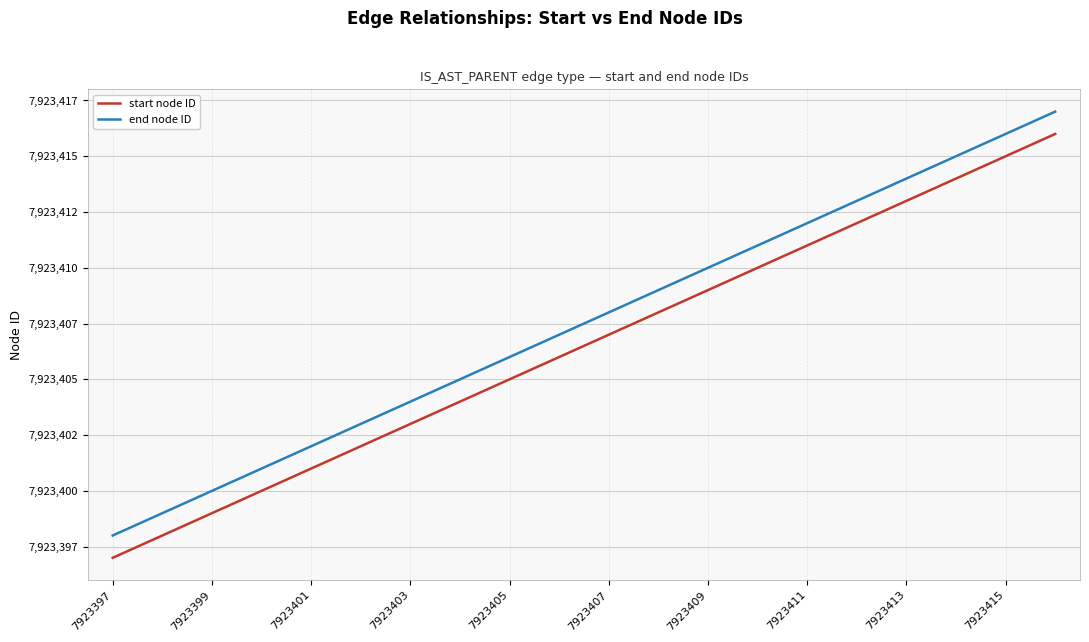

True or false: start node ID and end node ID cross at least once.

False